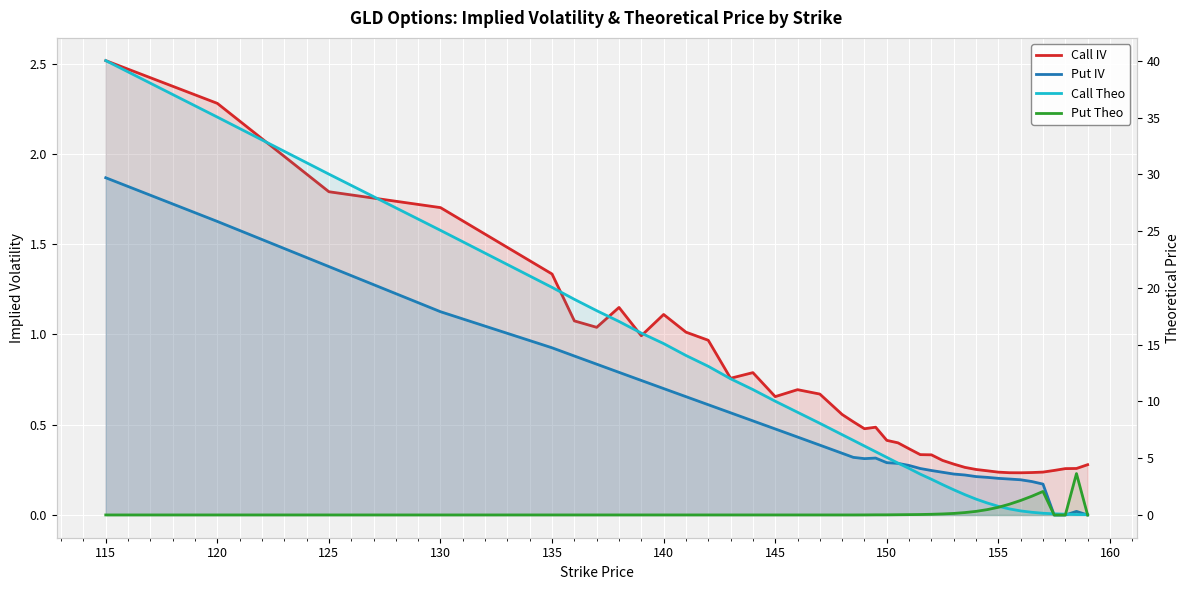

What are all the series names shown in the legend?

Call IV, Put IV, Call Theo, Put Theo